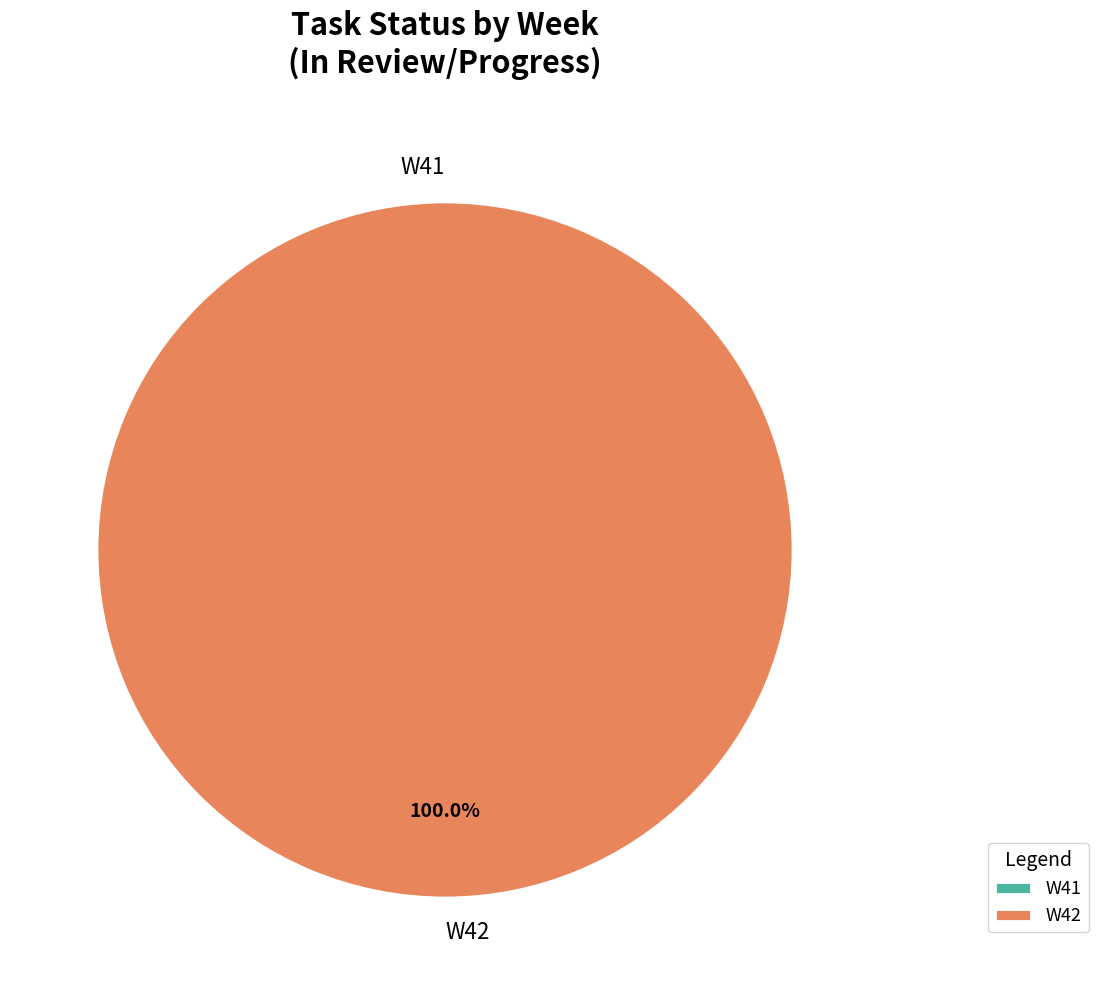

How many slices are in this pie chart?

2